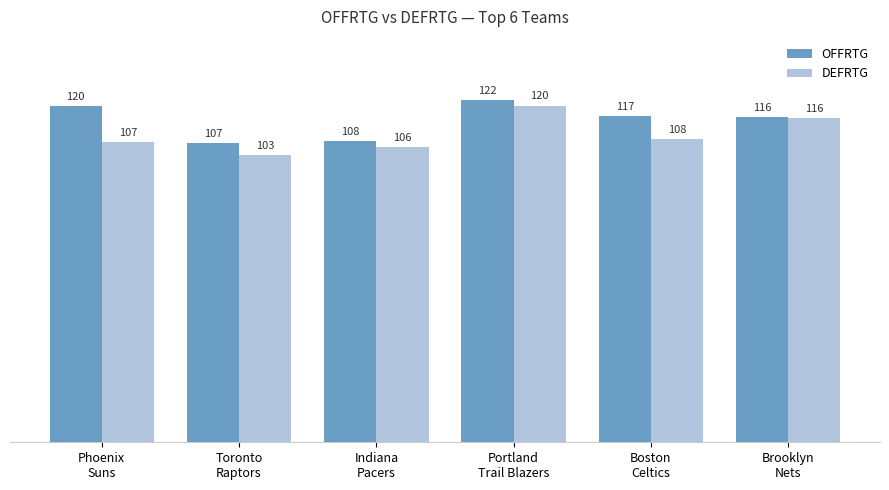

What is the spread (max minus min) of values at Portland
Trail Blazers?

2.1